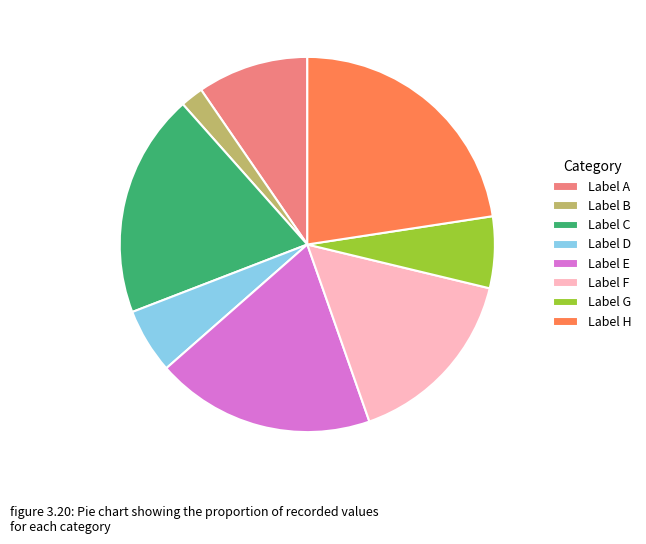

Count the number of slices in the pie.

8